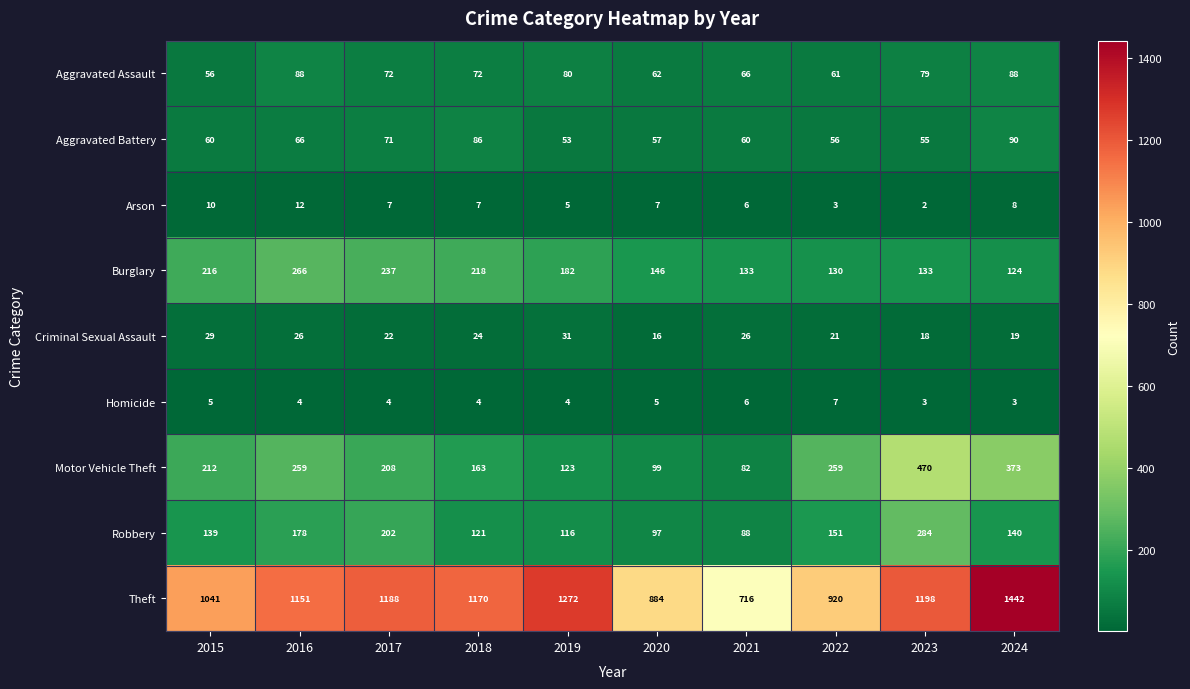

What is the highest value of the Burglary series?

266